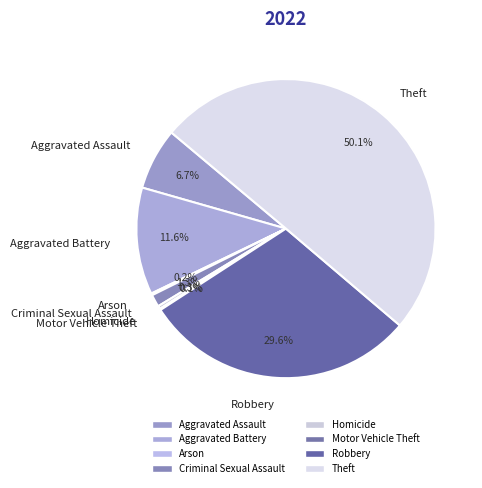

Which has a higher value, Robbery or Theft?

Theft